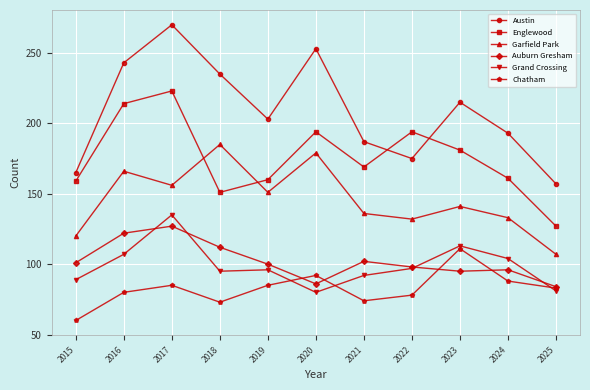

What is the value of the Chatham point at the 5th from the left?

85